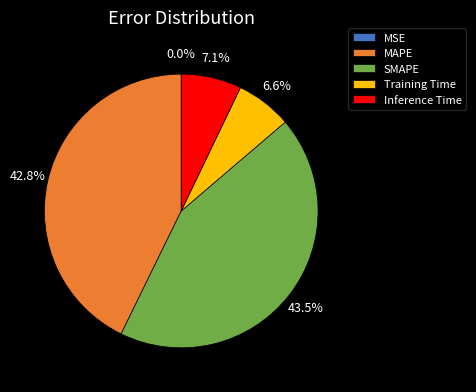

What percentage is NOT represented by Training Time?

93.4%